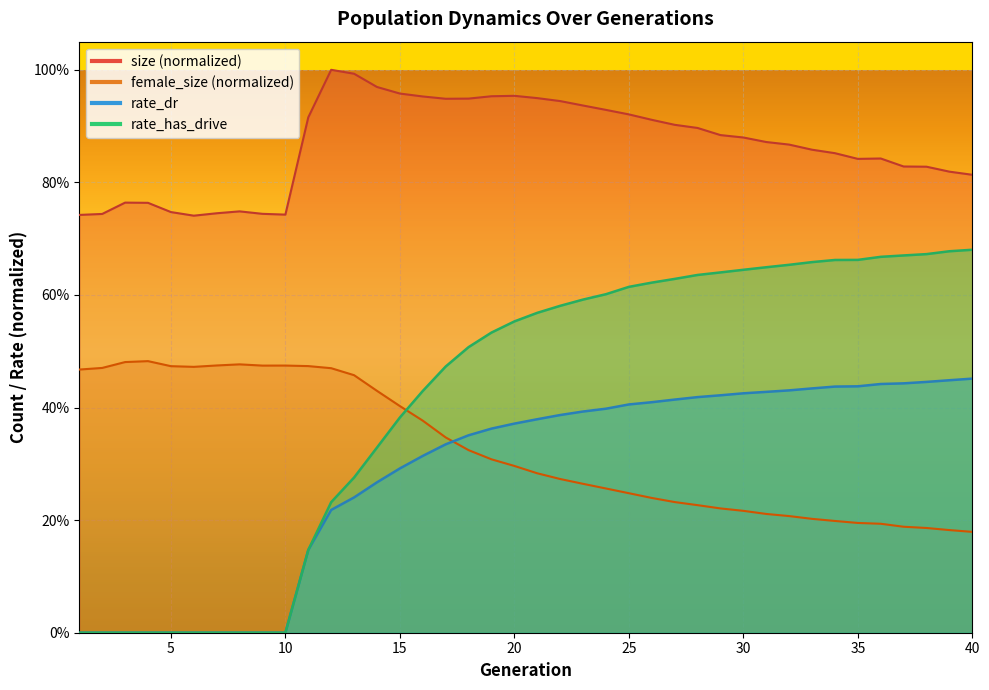

What are all the series names shown in the legend?

size, female_size, rate_dr, rate_has_drive